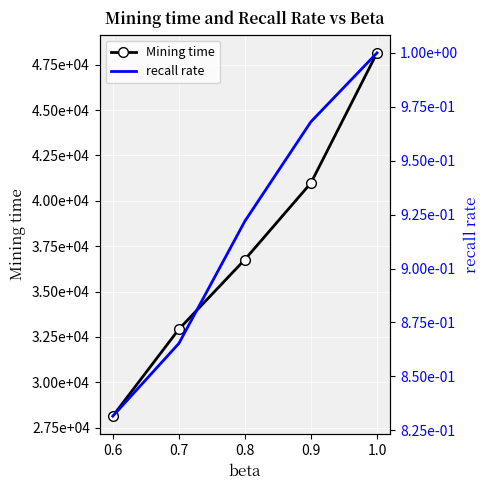

True or false: recall rate has a value of 1.3 at 0.8.

False